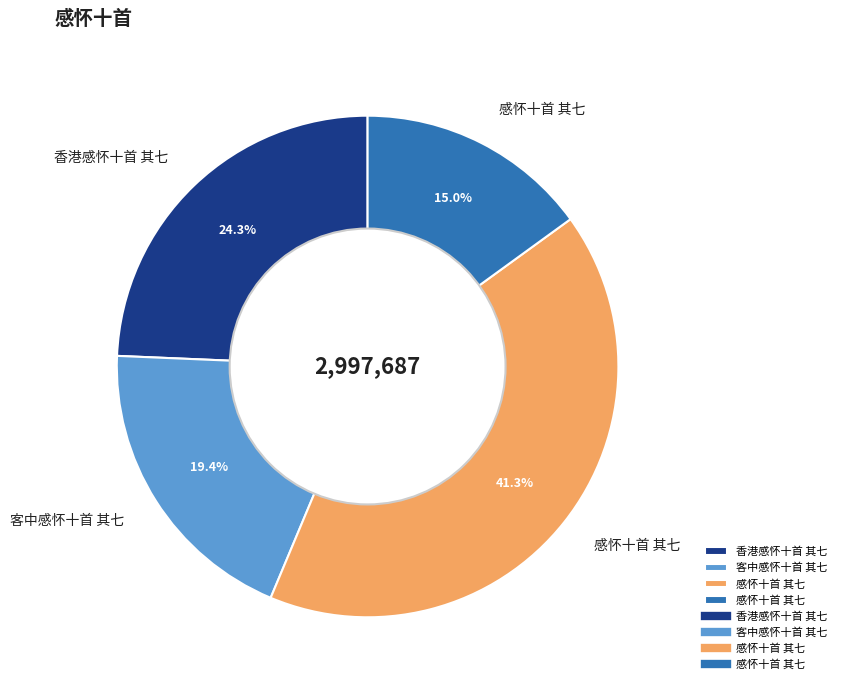

Is there a majority slice in this chart?

No